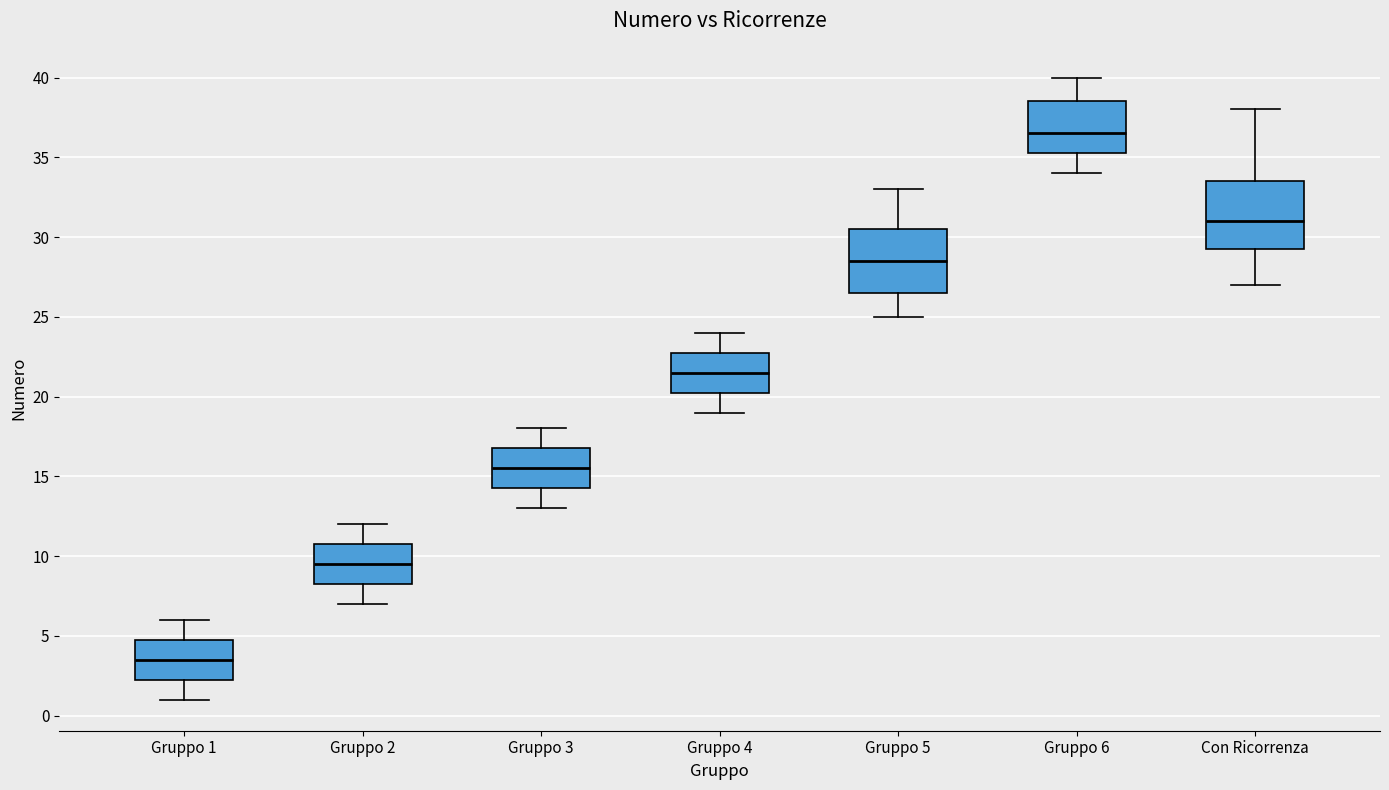

Reading left to right, read every box against the y-axis: the position of its median line, the range the box covers, and the ends of its whiskers. The values are not printed on the chart, so give them approximately, as read against the axis.

Gruppo 1: median 3.5, box 2.5 to 5.0, whiskers 1.0 to 6.0
Gruppo 2: median 9.5, box 8.5 to 11.0, whiskers 7.0 to 12.0
Gruppo 3: median 15.5, box 14.5 to 17.0, whiskers 13.0 to 18.0
Gruppo 4: median 21.5, box 20.5 to 23.0, whiskers 19.0 to 24.0
Gruppo 5: median 28.5, box 26.5 to 30.5, whiskers 25.0 to 33.0
Gruppo 6: median 36.5, box 35.5 to 38.5, whiskers 34.0 to 40.0
Con Ricorrenza: median 31.0, box 29.5 to 33.5, whiskers 27.0 to 38.0